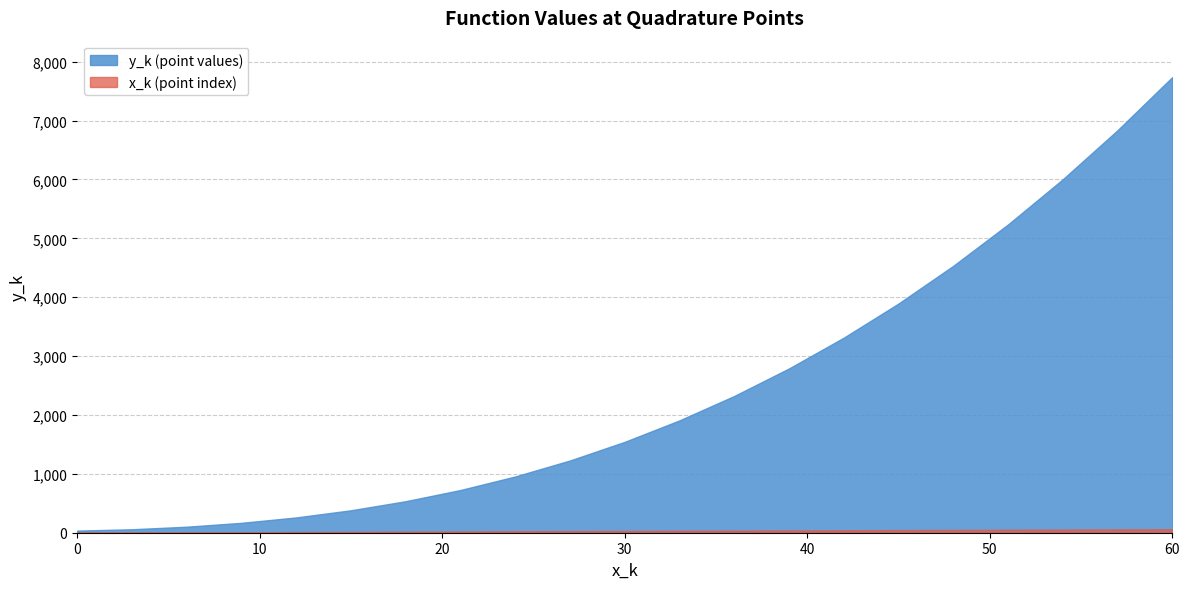

Which has a higher value, 54 or 27?

54